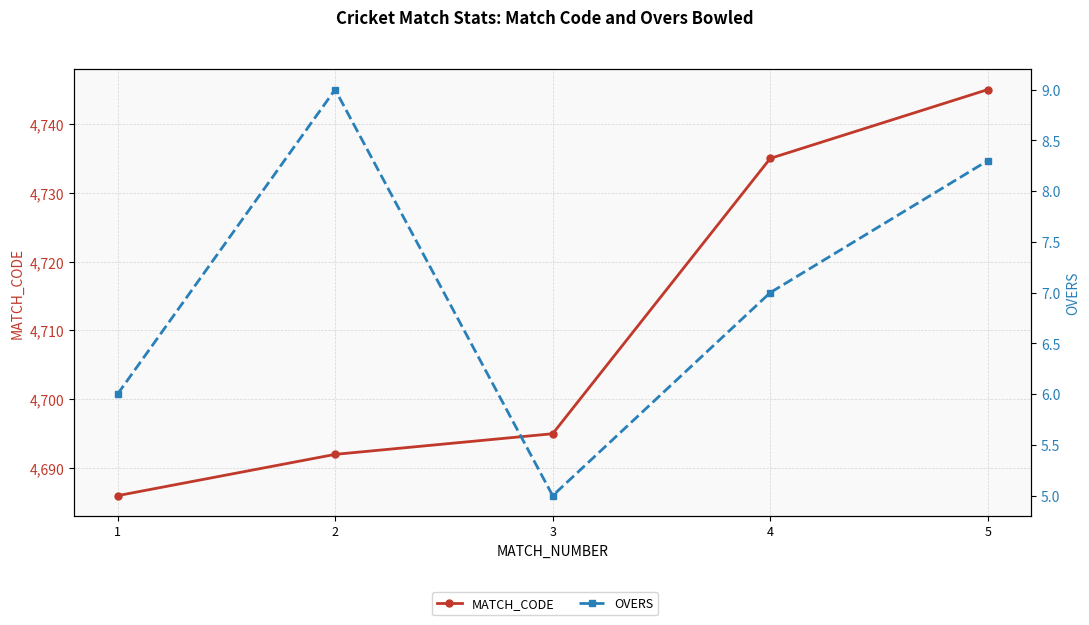

What is the difference between the second highest and second lowest values in the OVERS series?

2.3